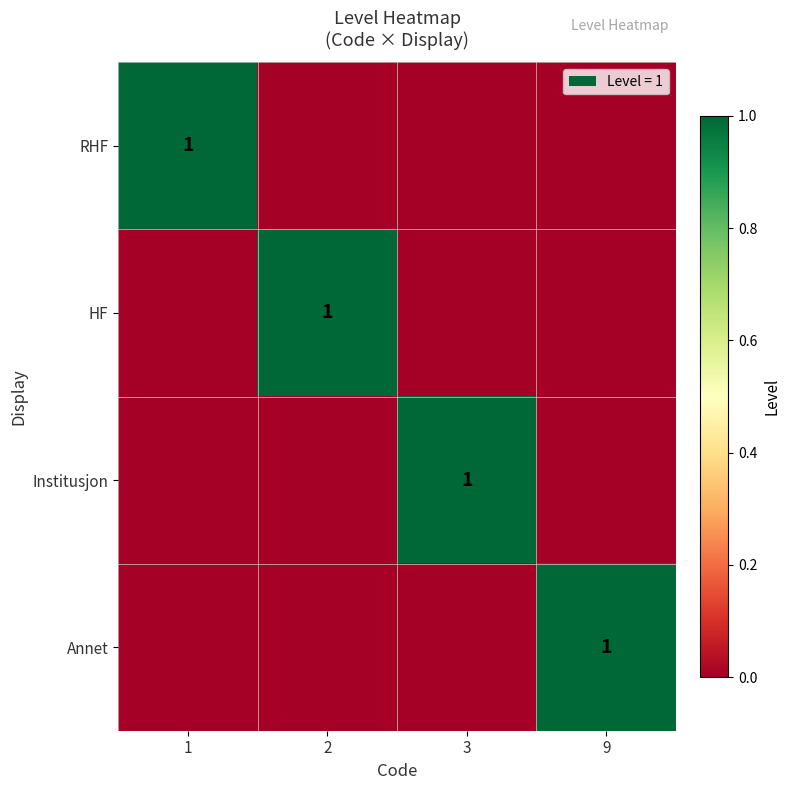

Is it true that HF equals 2 at 2?

False